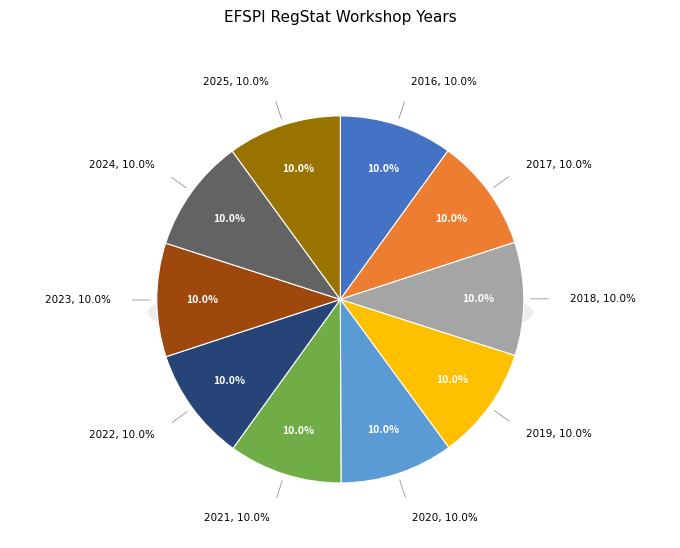

What percentage is the 2020 slice, to the nearest percent?

10%